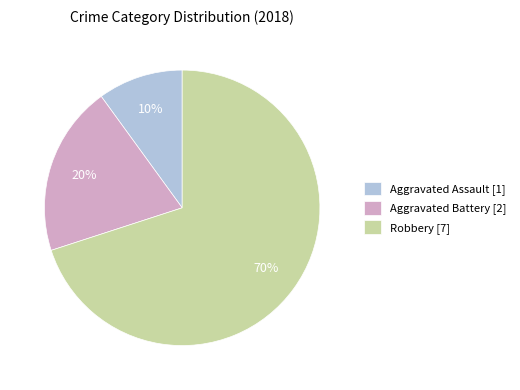

Which has a higher value, Aggravated Battery or Robbery?

Robbery